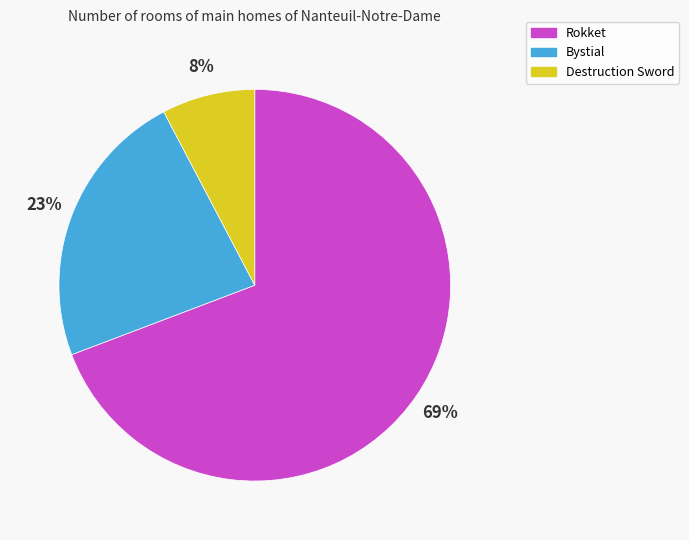

Rank the categories by value from highest to lowest.

Rokket, Bystial, Destruction Sword